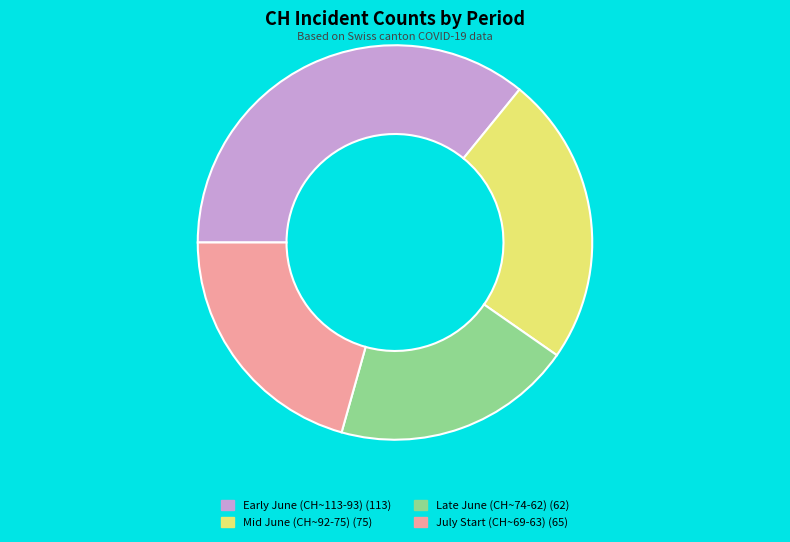

How many segments does this pie chart have?

4